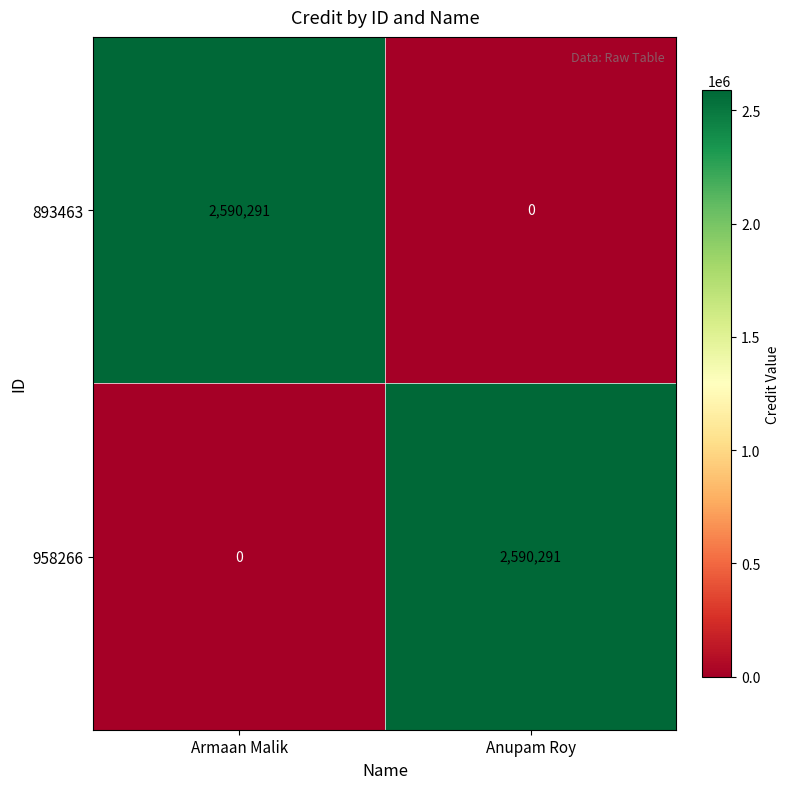

At how many categories does at least one series exceed 1431349?

2